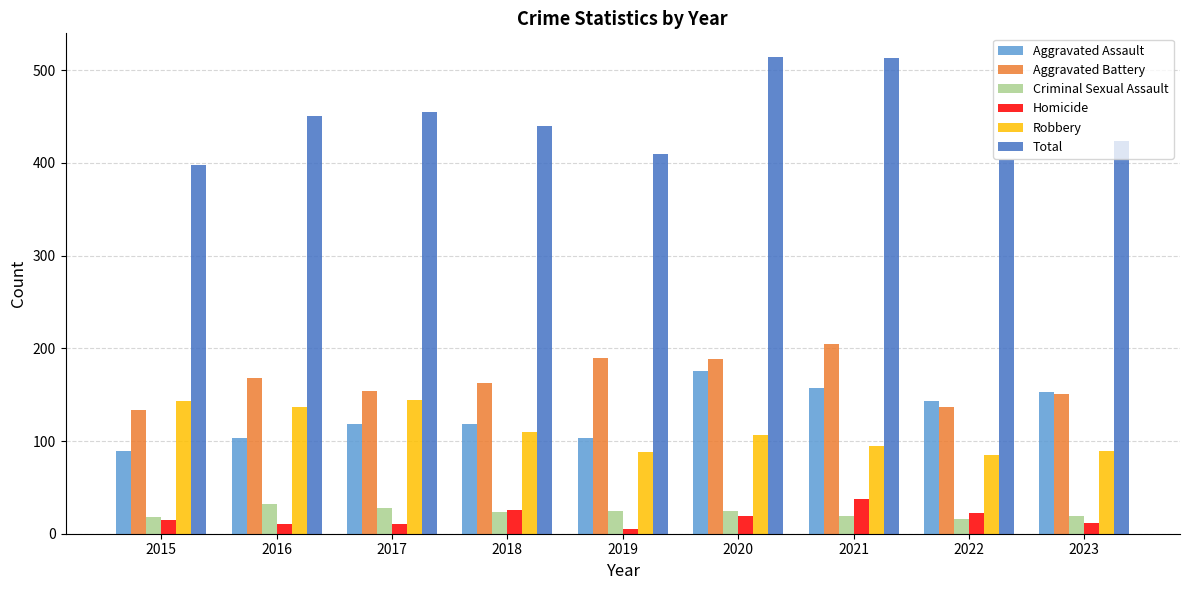

What is the difference between the maximum and minimum values in the Robbery series?

59